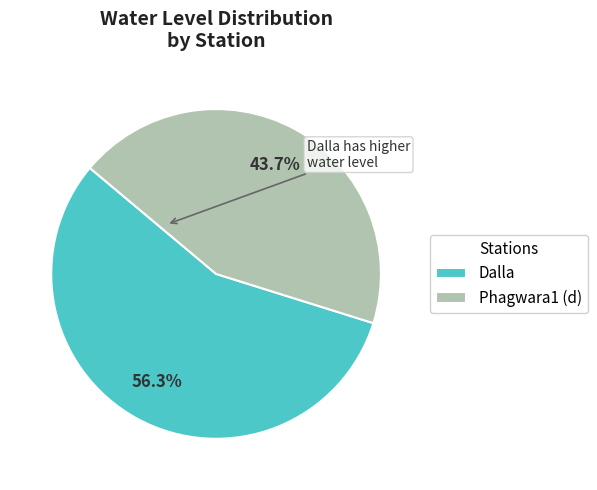

How many segments does this pie chart have?

2